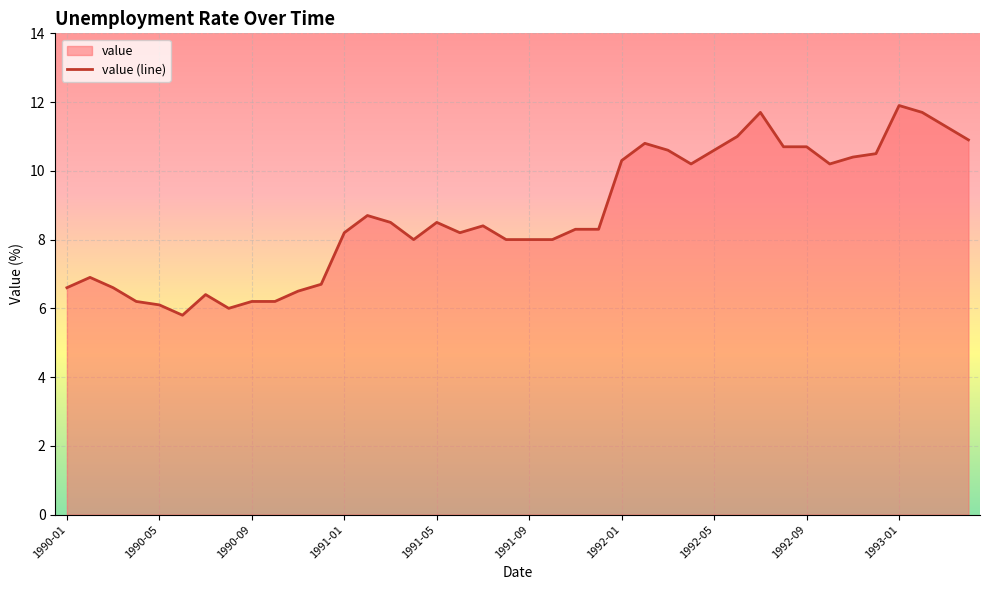

What is the approximate value at 30?

11.7